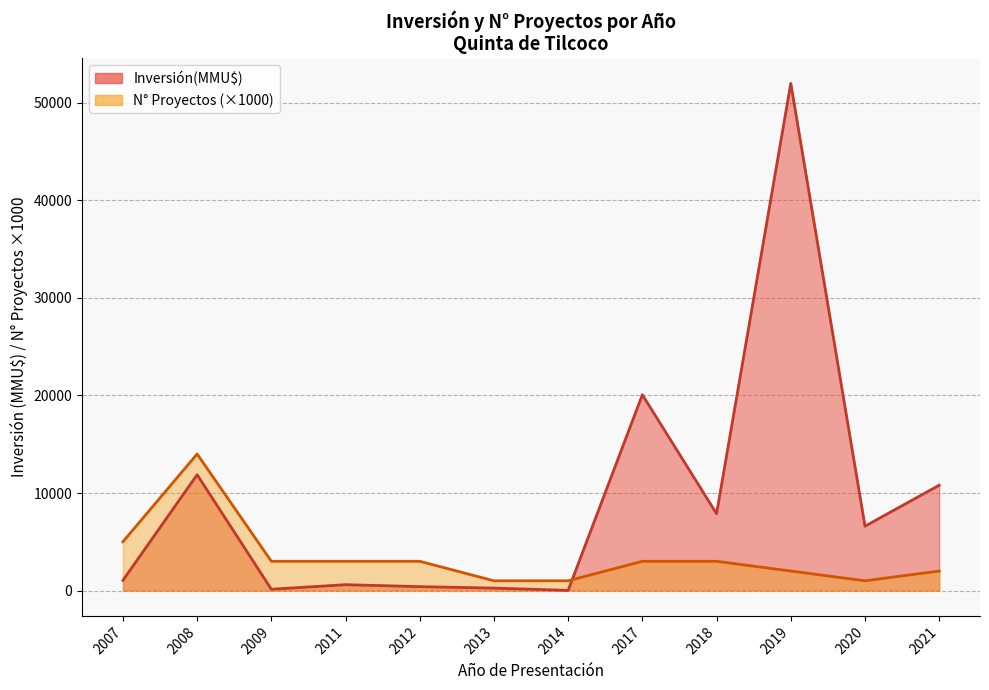

Is it true that the value at 2008-10 is 3441?

False